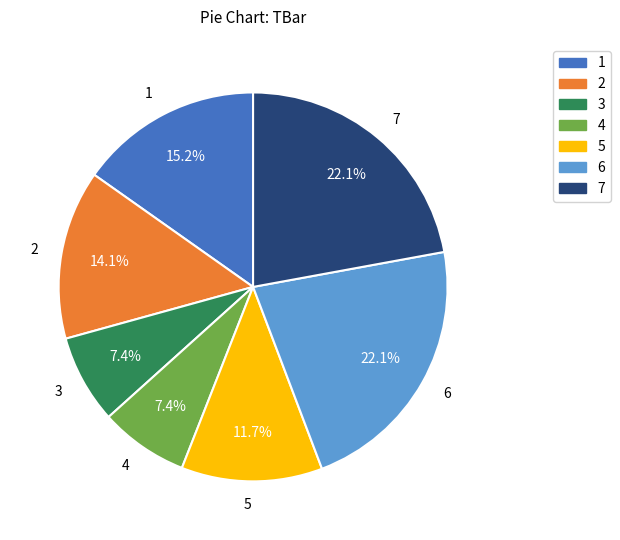

What is the ratio of the value at 1 to the value at 6?

0.7